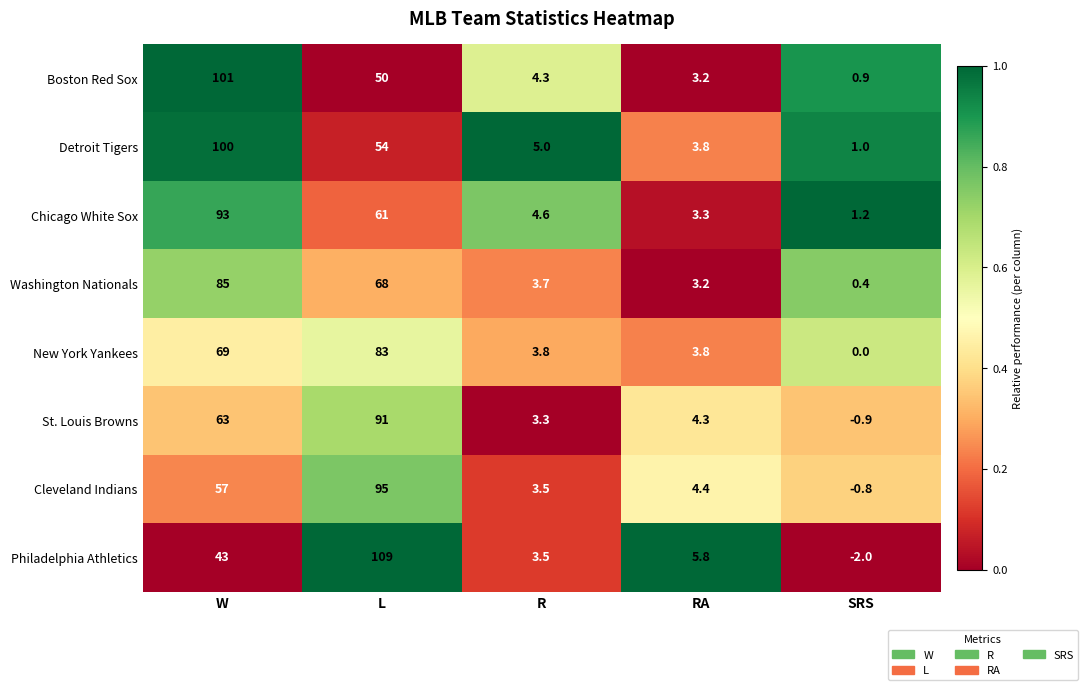

What is the lowest value of the Boston Red Sox series?

0.9